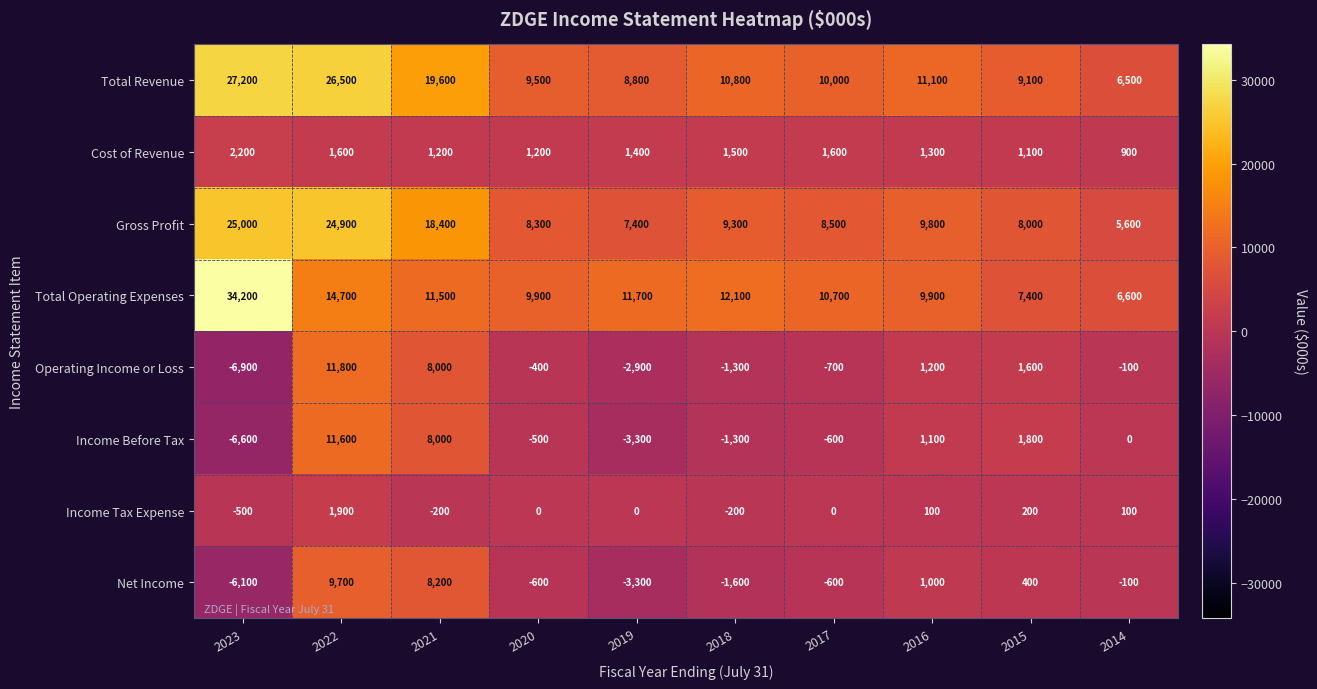

What is the difference between the Net Income values at 2022 and 2017?

10300